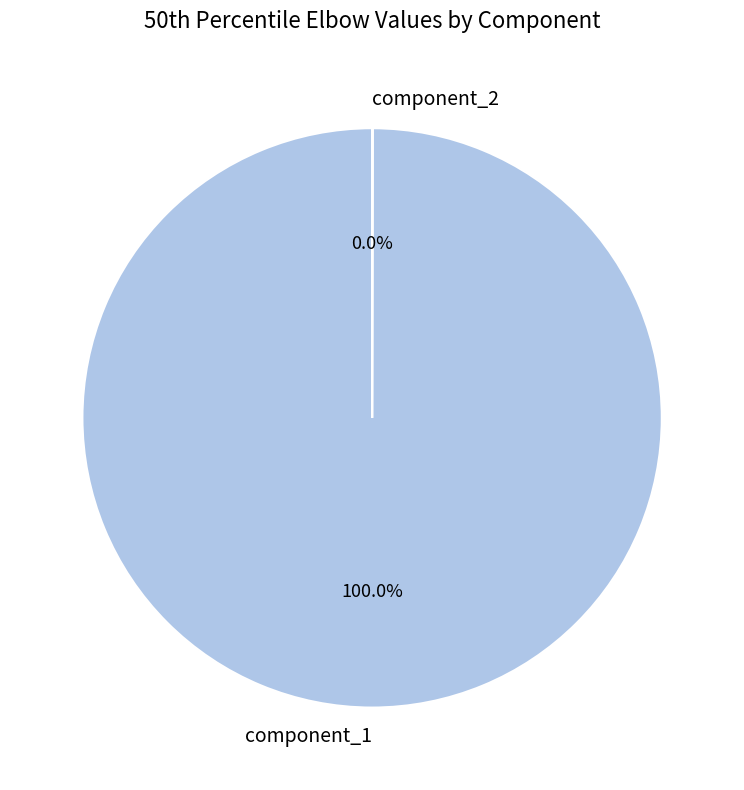

Is it true that component_1 is 100% of the pie?

True